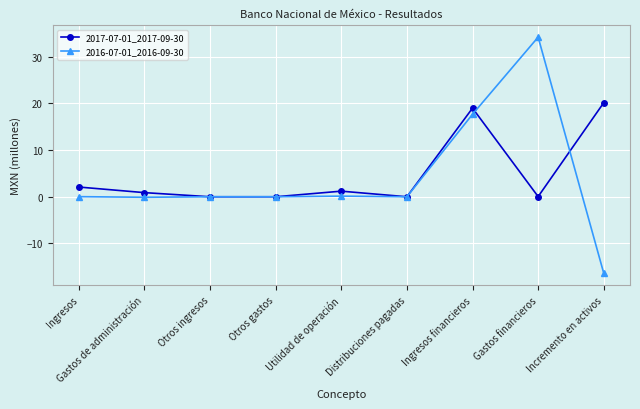

Which series has the largest range (max minus min)?

2016-07-01_2016-09-30